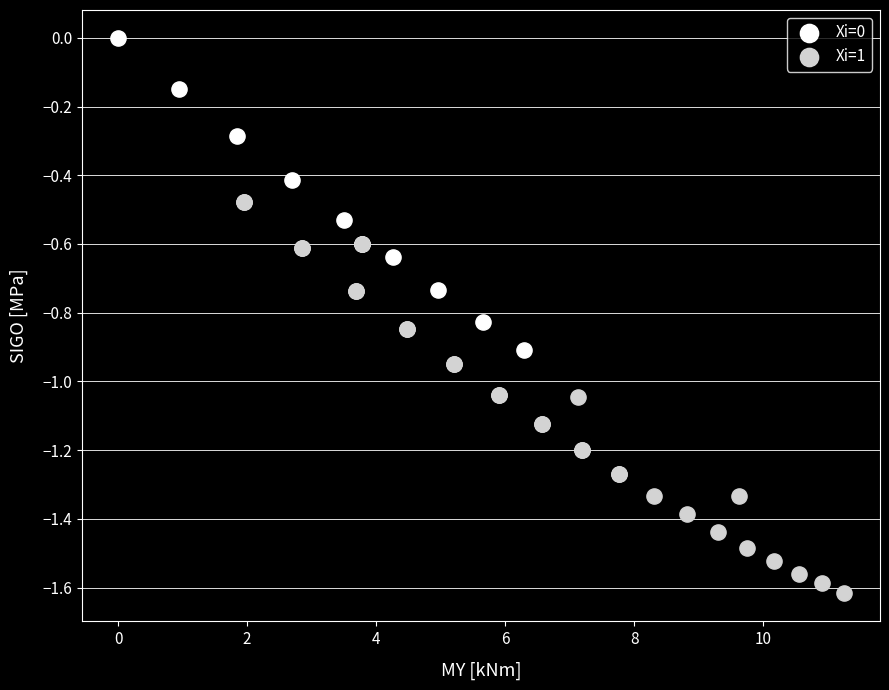

Which series contains the lowest Y value?

Xi=1